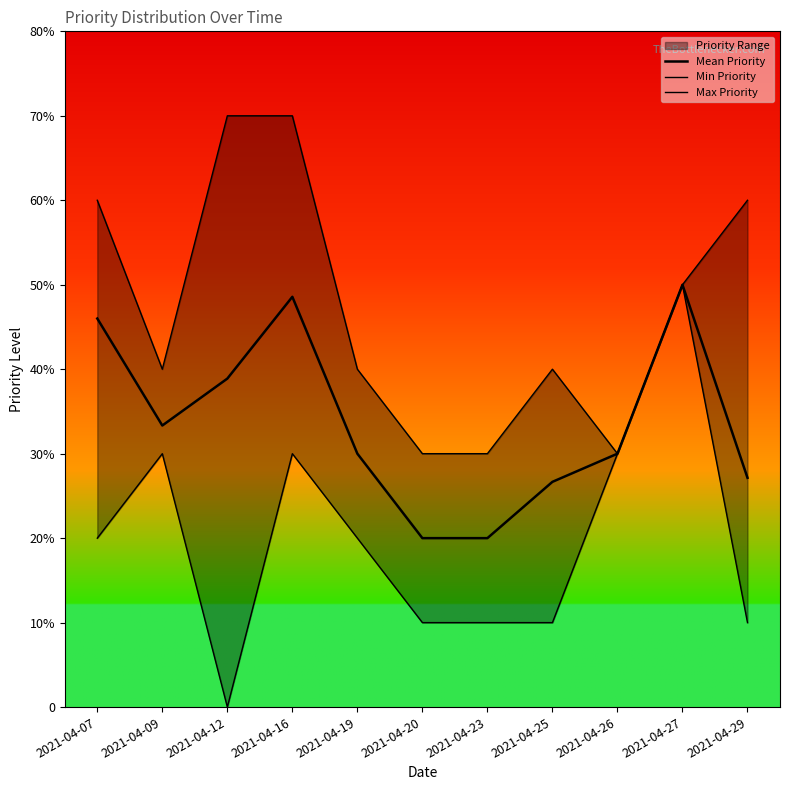

How many data points in Max Priority are less than 4?

3